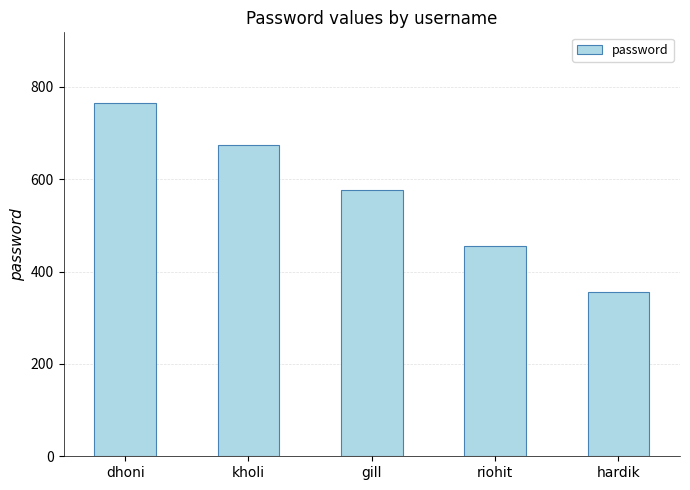

What is the label of the 5th bar from the left?

hardik